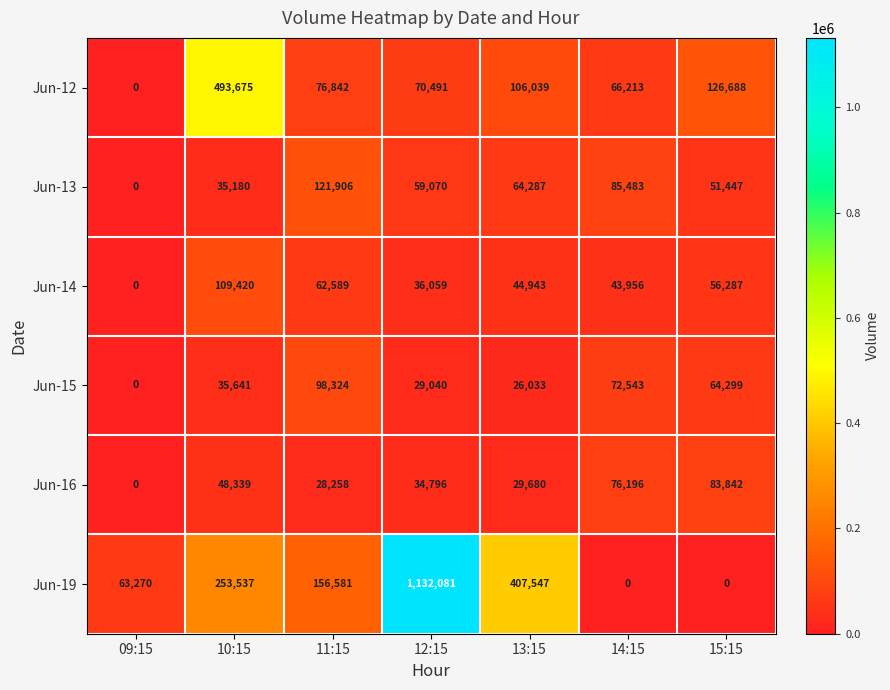

Which category has the highest value in the Jun-12 series?

10:15